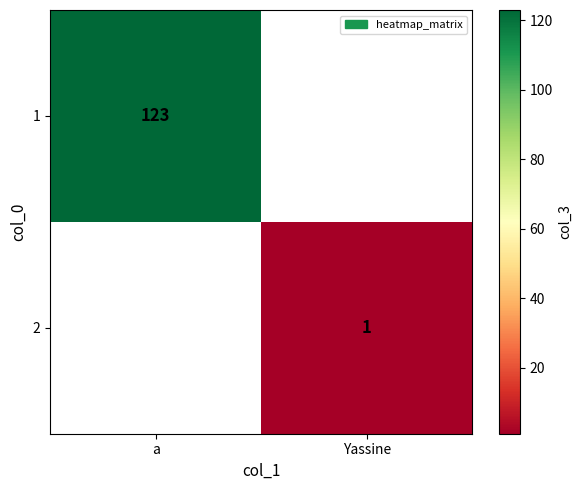

The value of 2 at Yassine is 1. True or false?

True